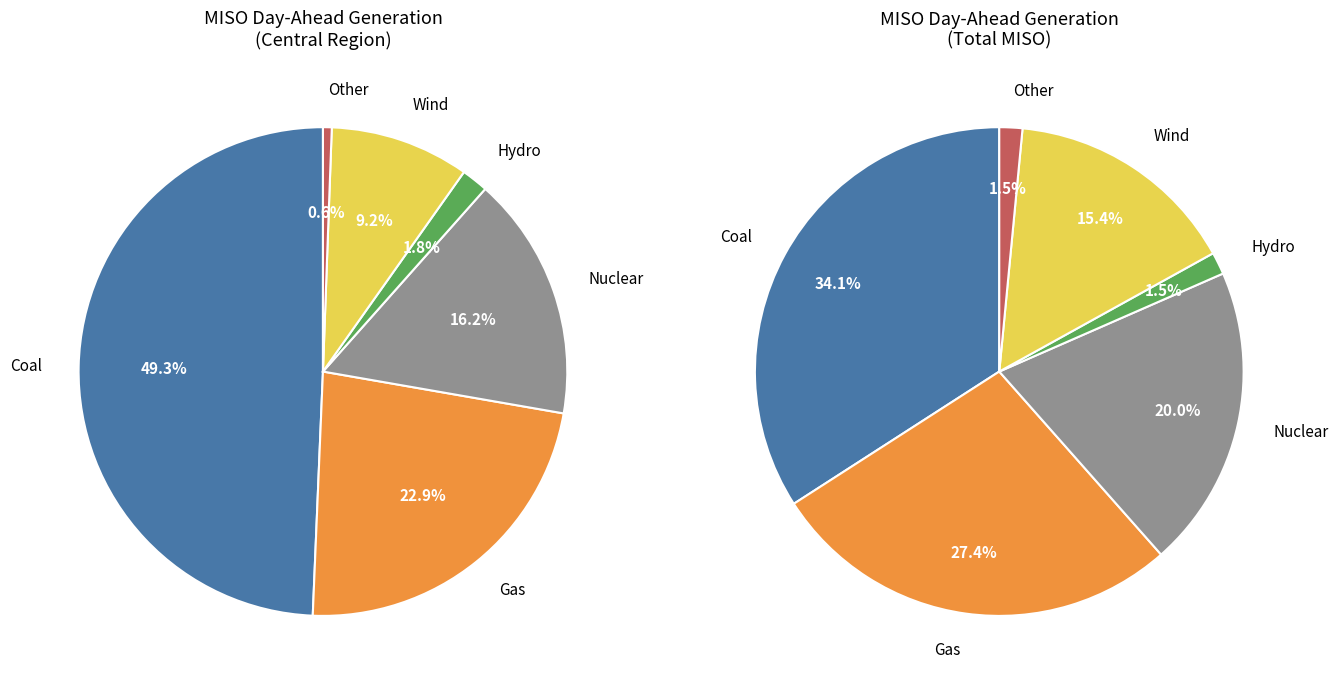

What is the total percentage of Coal and Hydro?

35.6%